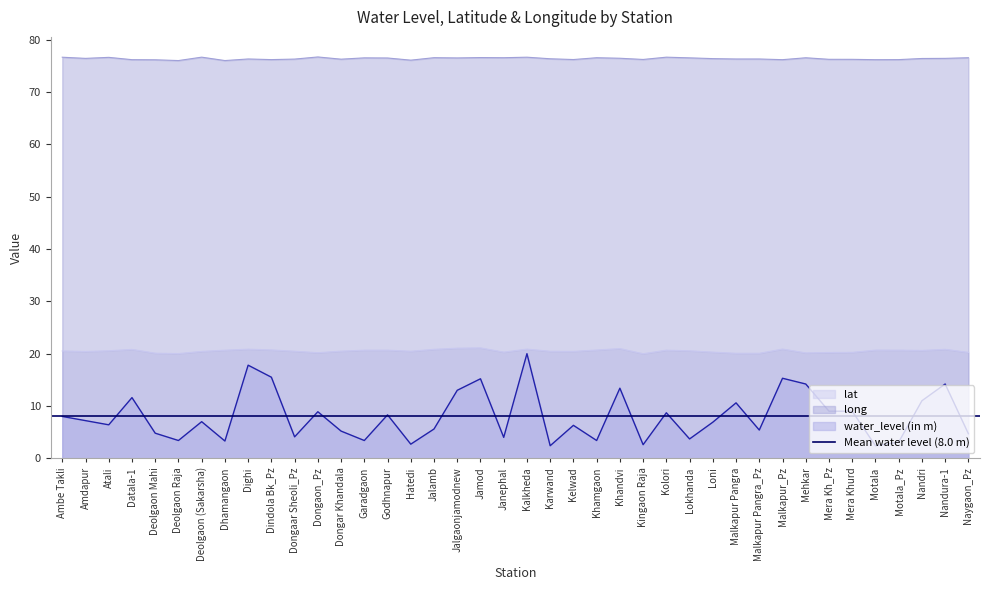

Reading left to right, transcribe all the data shown in this chart.

water_level (in m): Ambe Takli=8.0	Amdapur=7.2	Atali=6.4	Datala-1=11.6	Deolgaon Mahi=4.8	Deolgaon Raja=3.4	Deolgaon (Sakarsha)=7.0	Dhamangaon=3.3	Dighi=17.8	Dindola Bk_Pz=15.5	Dongaar Sheoli_Pz=4.1	Dongaon_Pz=8.9	Dongar Khandala=5.2	Garadgaon=3.4	Godhnapur=8.3	Hatedi=2.7	Jalamb=5.6	Jalgaonjamodnew=13.0	Jamod=15.2	Janephal=4.0	Kalkheda=20.0	Karwand=2.4	Kelwad=6.3	Khamgaon=3.4	Khandvi=13.4	Kingaon Raja=2.6	Kolori=8.7	Lokhanda=3.7	Loni=6.9	Malkapur Pangra=10.6	Malkapur Pangra_Pz=5.4	Malkapur_Pz=15.3	Mehkar=14.2	Mera Kh_Pz=9.0	Mera Khurd=9.0	Motala=2.4	Motala_Pz=3.1	Nandri=11.0	Nandura-1=14.2	Naygaon_Pz=4.7
lat: Ambe Takli=20.5	Amdapur=20.4	Atali=20.6	Datala-1=20.8	Deolgaon Mahi=20.1	Deolgaon Raja=20.0	Deolgaon (Sakarsha)=20.4	Dhamangaon=20.7	Dighi=20.9	Dindola Bk_Pz=20.7	Dongaar Sheoli_Pz=20.5	Dongaon_Pz=20.2	Dongar Khandala=20.5	Garadgaon=20.7	Godhnapur=20.7	Hatedi=20.5	Jalamb=20.8	Jalgaonjamodnew=21.1	Jamod=21.1	Janephal=20.3	Kalkheda=20.9	Karwand=20.5	Kelwad=20.4	Khamgaon=20.7	Khandvi=21.0	Kingaon Raja=20.0	Kolori=20.7	Lokhanda=20.6	Loni=20.3	Malkapur Pangra=20.1	Malkapur Pangra_Pz=20.1	Malkapur_Pz=20.9	Mehkar=20.1	Mera Kh_Pz=20.2	Mera Khurd=20.2	Motala=20.7	Motala_Pz=20.7	Nandri=20.6	Nandura-1=20.8	Naygaon_Pz=20.2
long: Ambe Takli=76.7	Amdapur=76.5	Atali=76.6	Datala-1=76.2	Deolgaon Mahi=76.2	Deolgaon Raja=76.0	Deolgaon (Sakarsha)=76.7	Dhamangaon=76.0	Dighi=76.3	Dindola Bk_Pz=76.2	Dongaar Sheoli_Pz=76.3	Dongaon_Pz=76.7	Dongar Khandala=76.3	Garadgaon=76.5	Godhnapur=76.5	Hatedi=76.1	Jalamb=76.6	Jalgaonjamodnew=76.5	Jamod=76.6	Janephal=76.6	Kalkheda=76.7	Karwand=76.4	Kelwad=76.2	Khamgaon=76.6	Khandvi=76.5	Kingaon Raja=76.2	Kolori=76.7	Lokhanda=76.5	Loni=76.4	Malkapur Pangra=76.3	Malkapur Pangra_Pz=76.3	Malkapur_Pz=76.2	Mehkar=76.6	Mera Kh_Pz=76.3	Mera Khurd=76.3	Motala=76.2	Motala_Pz=76.2	Nandri=76.4	Nandura-1=76.5	Naygaon_Pz=76.6